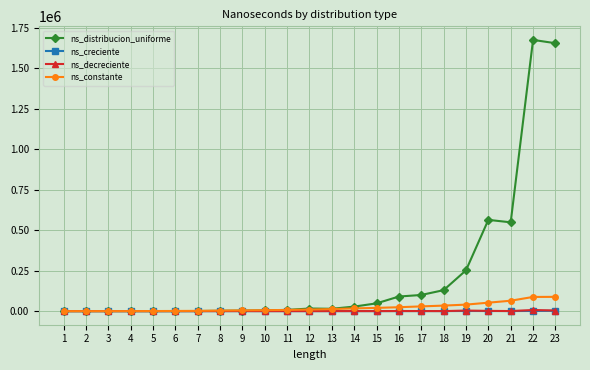

Read the ns_creciente value at 8, to the nearest 50.

350